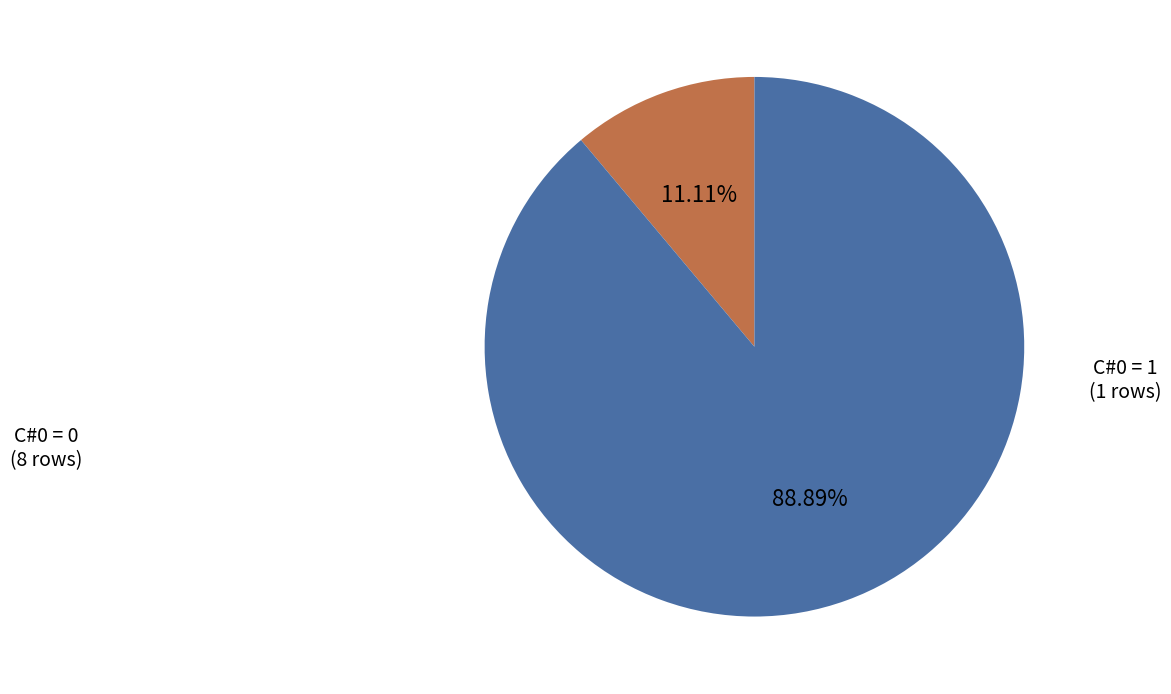

Is there a majority slice in this chart?

Yes